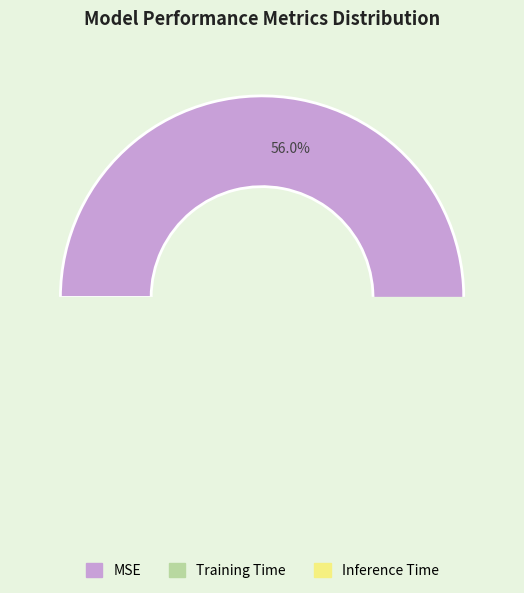

Which category has the smallest portion of the pie?

Inference Time